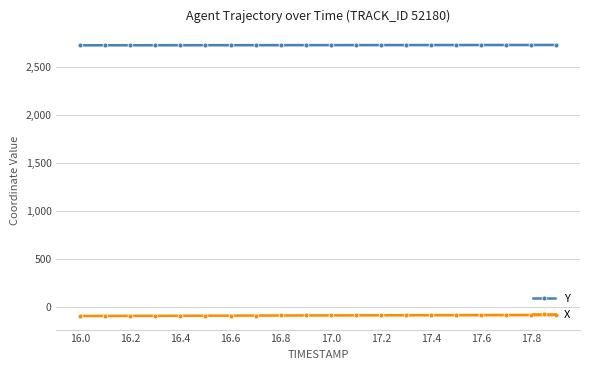

What is the minimum value for X?

-90.6